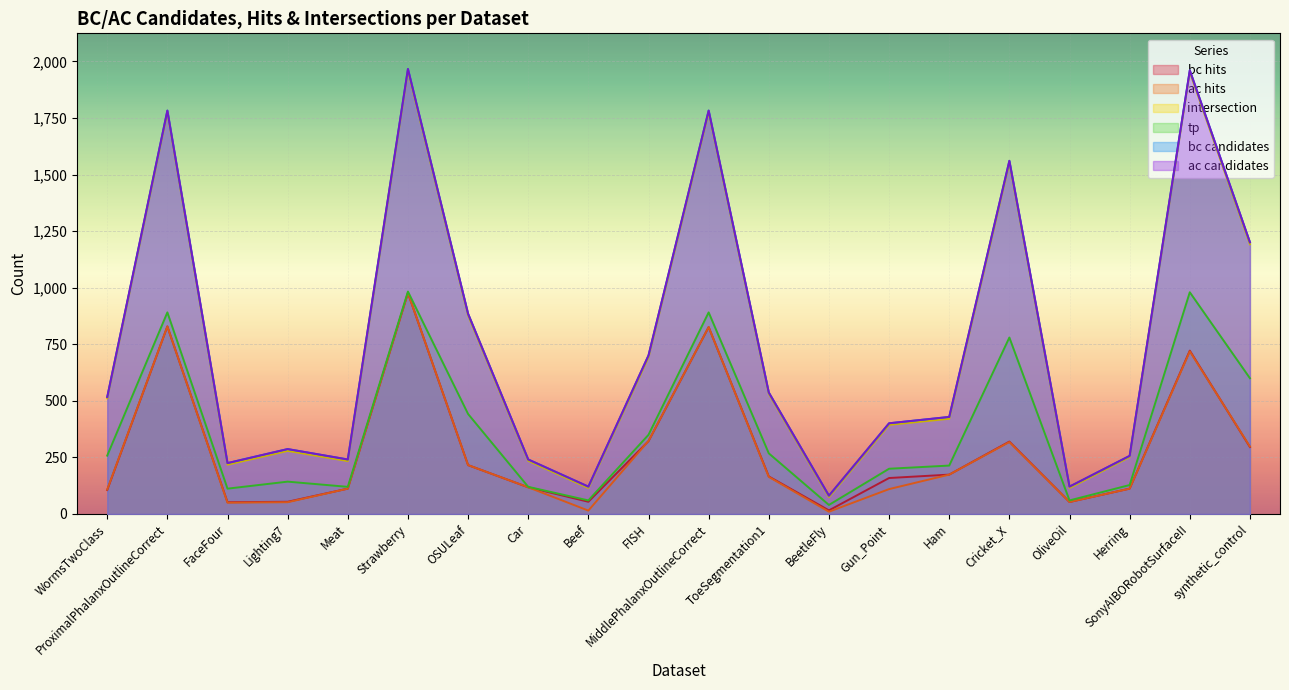

Between Strawberry and SonyAIBORobotSurfaceII, which is larger?

Strawberry